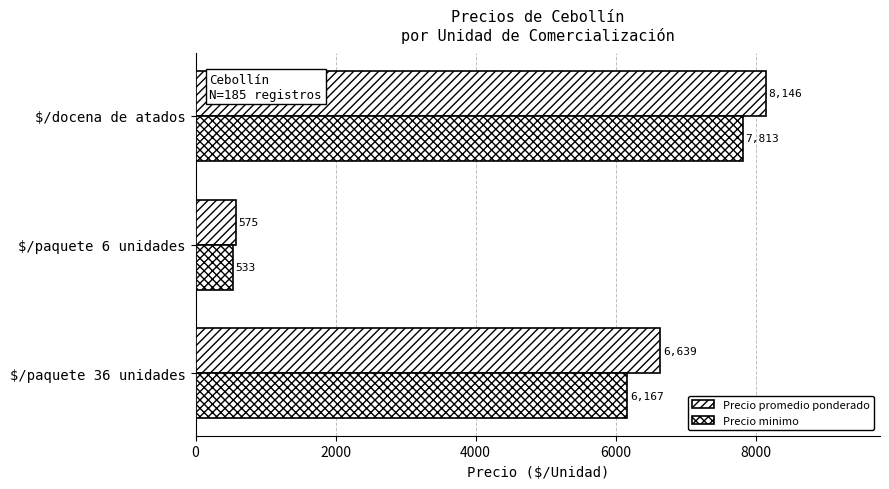

What is the minimum value shown in the chart?

533